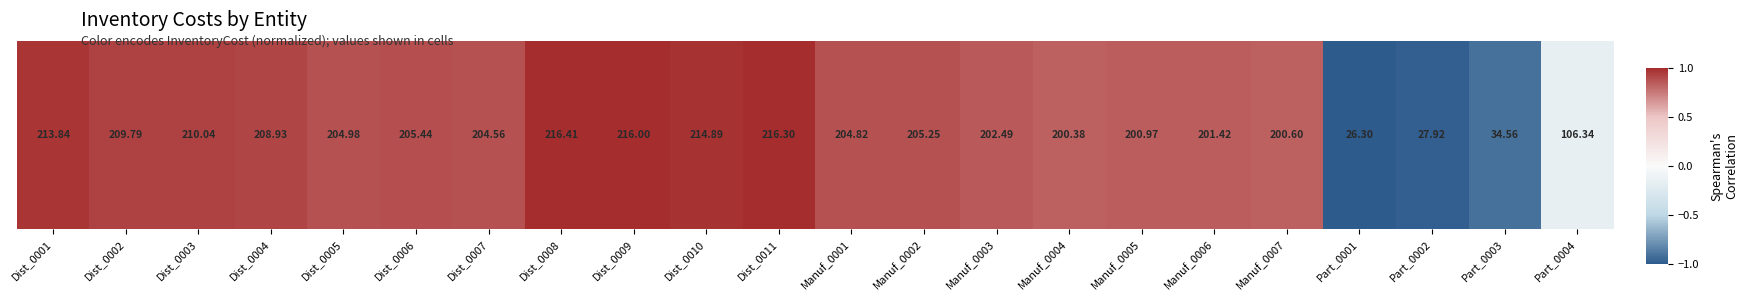

Count the number of categories in the chart.

22